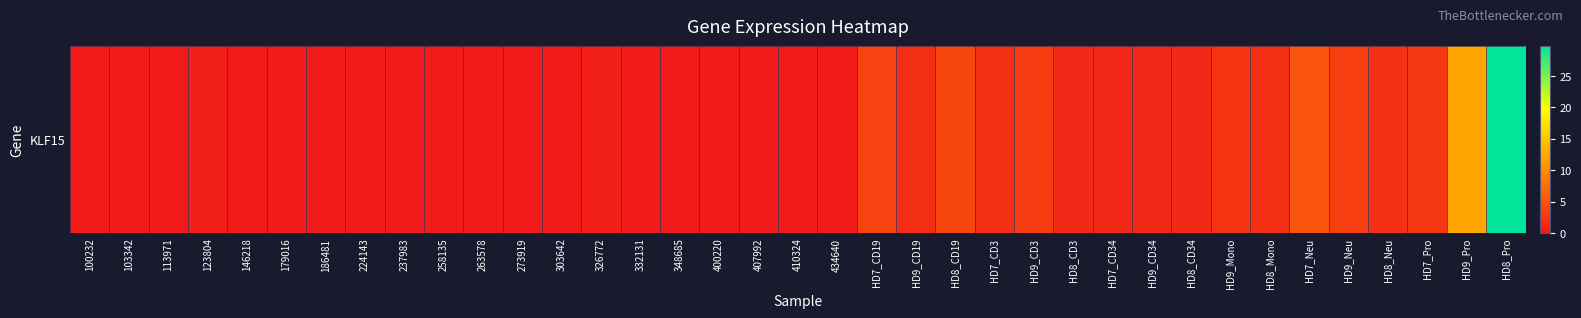

Reading right to left, what are all the values shown in this chart?

HD8_Pro=29.8	HD9_Pro=12.3	HD7_Pro=2.6	HD8_Neu=2.0	HD9_Neu=3.2	HD7_Neu=5.1	HD8_Mono=2.0	HD9_Mono=2.4	HD8_CD34=1.4	HD9_CD34=1.4	HD7_CD34=1.3	HD8_CD3=1.4	HD9_CD3=3.1	HD7_CD3=2.0	HD8_CD19=3.8	HD9_CD19=1.7	HD7_CD19=3.6	434640=0.0	410324=0.0	407992=0.0	400220=0.0	348685=0.0	332131=0.0	326772=0.6	303642=0.0	273919=0.0	263578=0.0	258135=0.0	237983=0.1	224143=0.1	186481=0.0	179016=0.0	146218=0.0	123804=0.6	113971=0.0	103342=0.1	100232=0.1